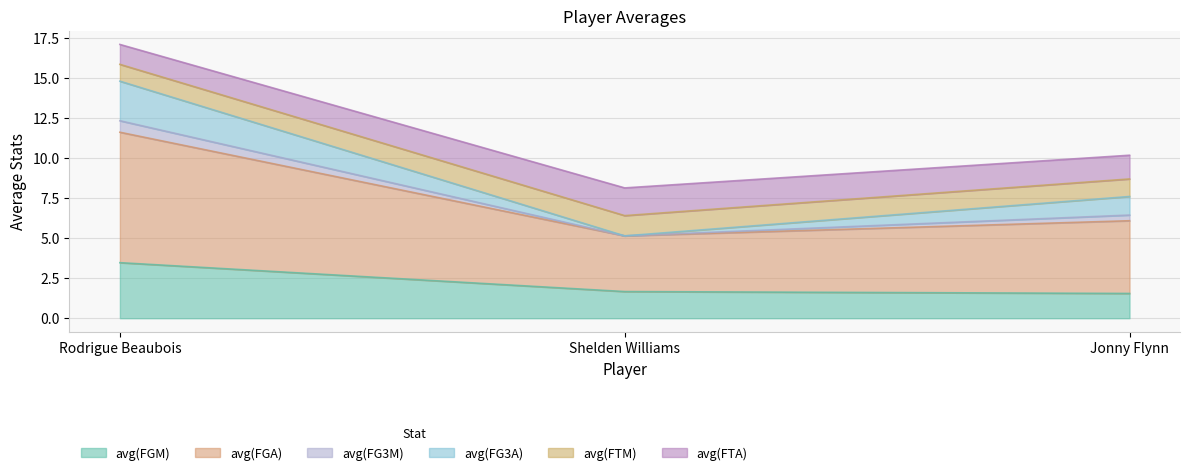

What is the difference between the avg(FG3A) values at Rodrigue Beaubois and Shelden Williams?

2.5